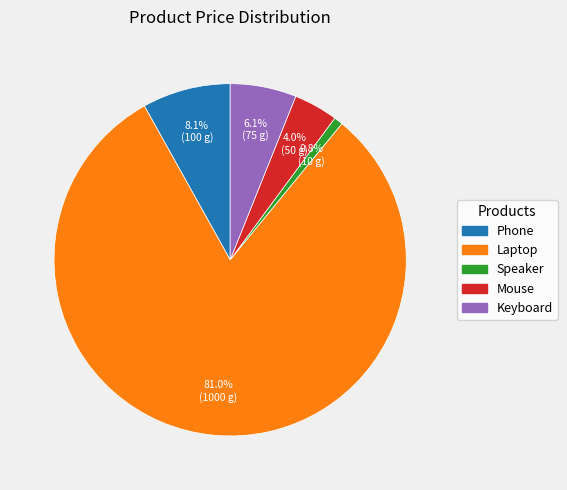

Which category accounts for the majority?

Laptop